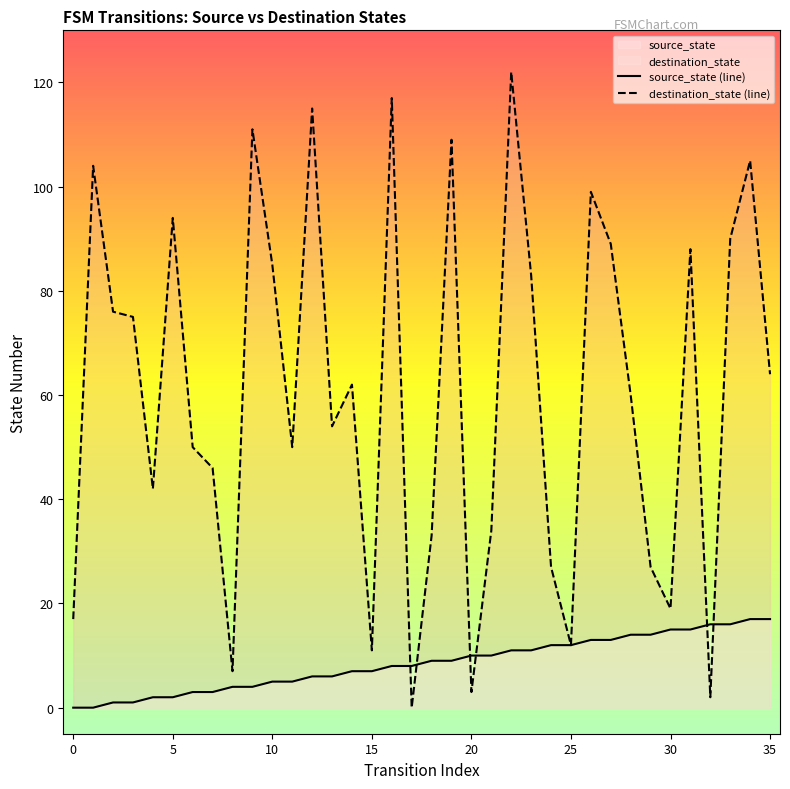

Which series has the largest total across all categories?

destination_state (line)